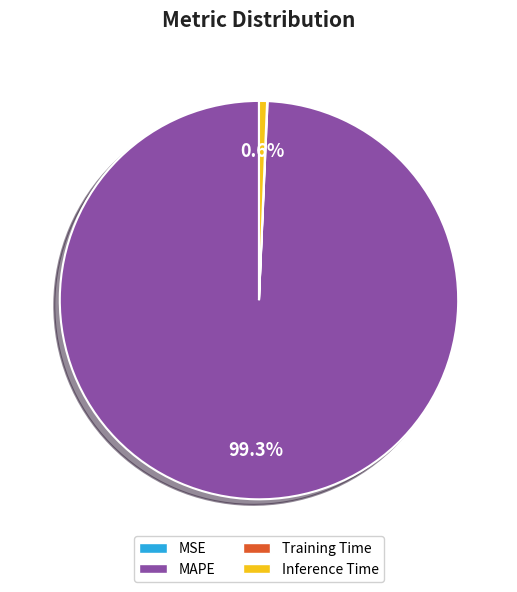

Does MAPE represent more than half of the total?

Yes